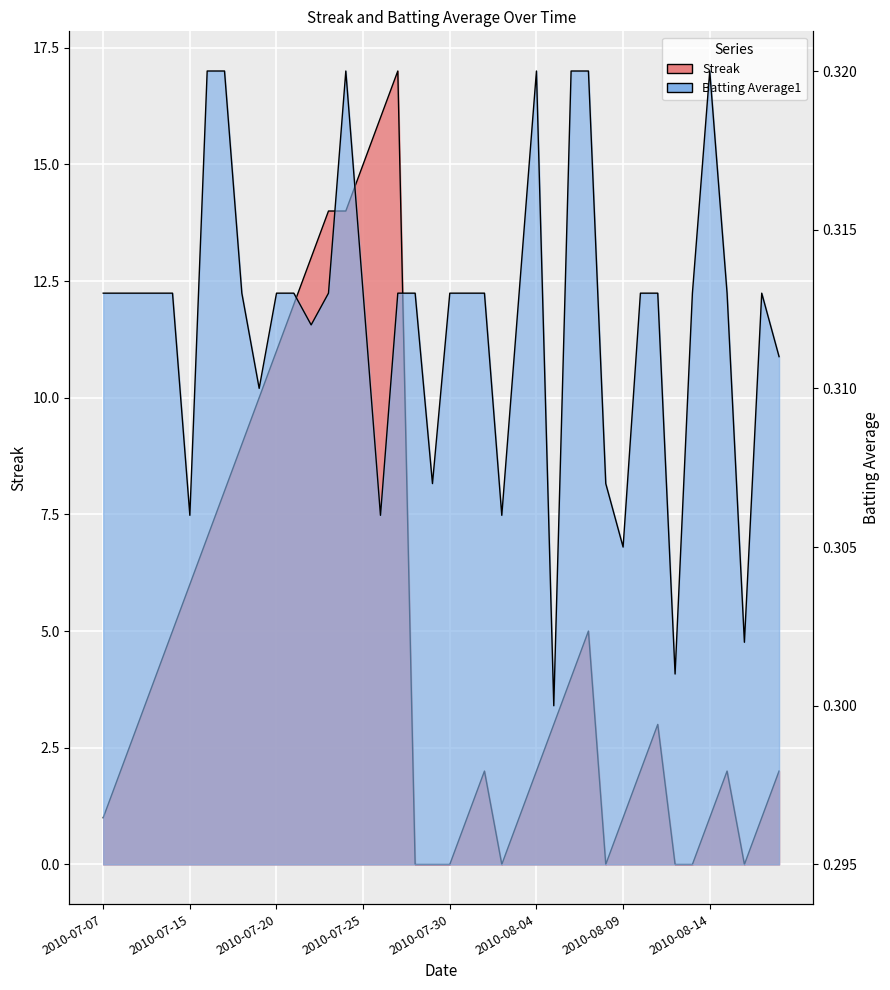

Between 10 and 16, which series saw the biggest shift?

Streak